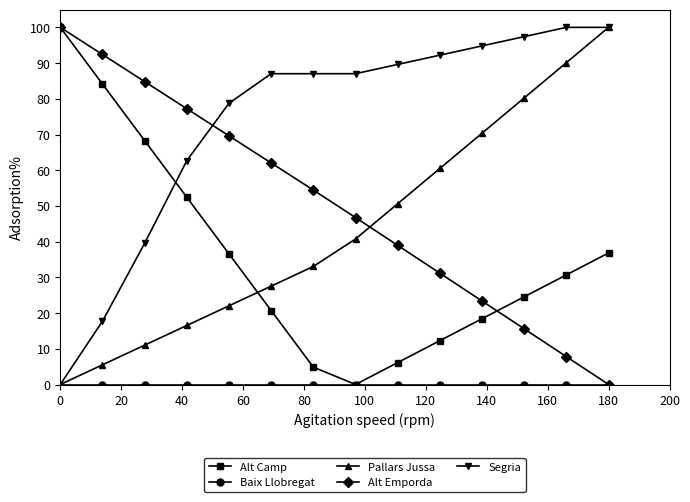

What is the maximum value for Pallars Jussa?

100.0